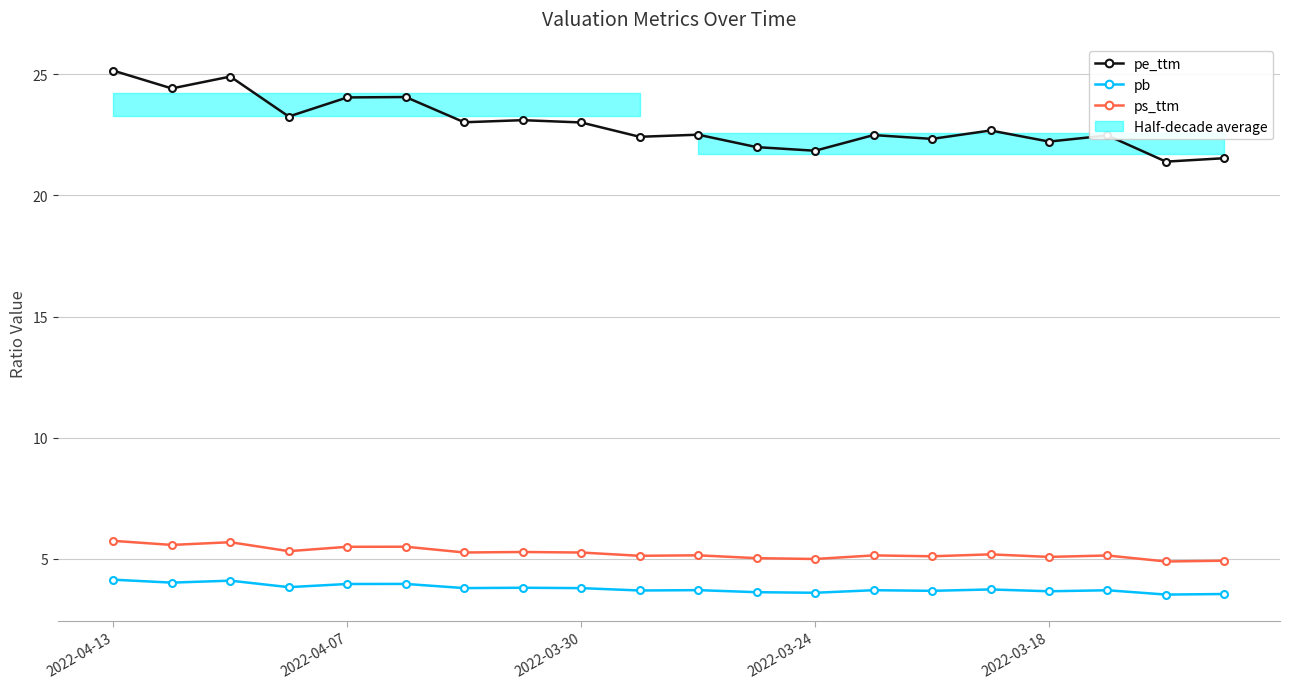

Is it true that ps_ttm equals 6.7 at 2022-03-18?

False